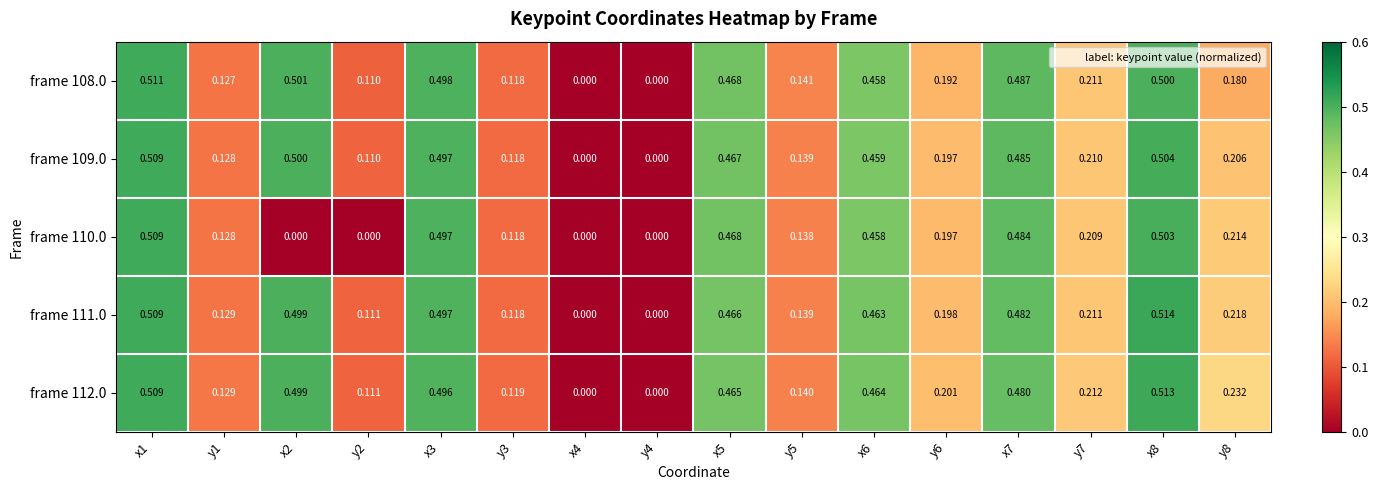

How many series are shown in this chart?

5